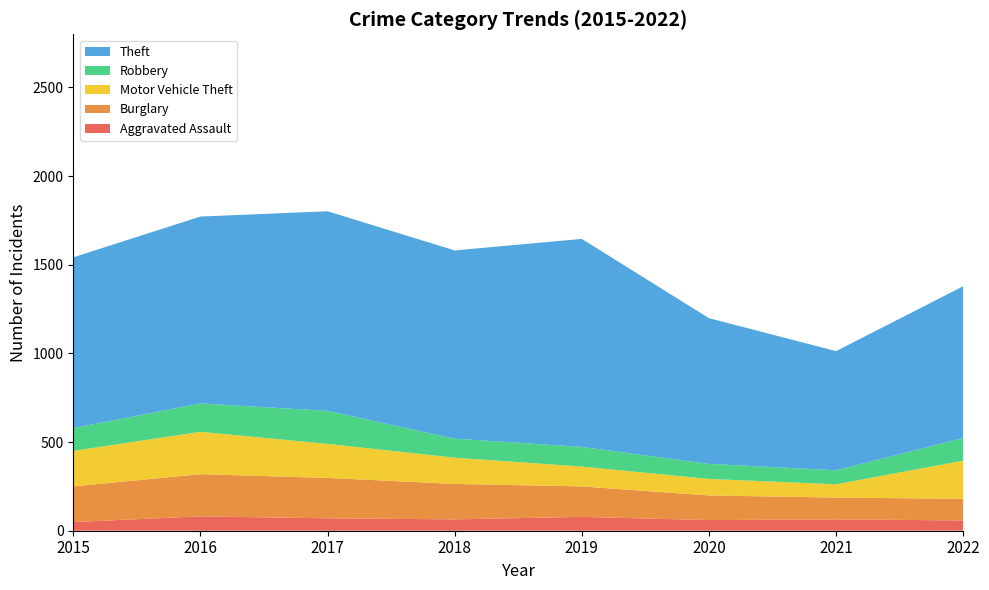

Reading right to left, what are all the values shown in this chart?

Aggravated Assault: 2022=58	2021=64	2020=60	2019=78	2018=64	2017=70	2016=81	2015=49
Burglary: 2022=122	2021=123	2020=139	2019=172	2018=200	2017=228	2016=238	2015=201
Motor Vehicle Theft: 2022=215	2021=75	2020=93	2019=112	2018=148	2017=192	2016=239	2015=200
Robbery: 2022=128	2021=79	2020=85	2019=111	2018=107	2017=186	2016=160	2015=129
Theft: 2022=856	2021=672	2020=822	2019=1173	2018=1062	2017=1126	2016=1054	2015=963